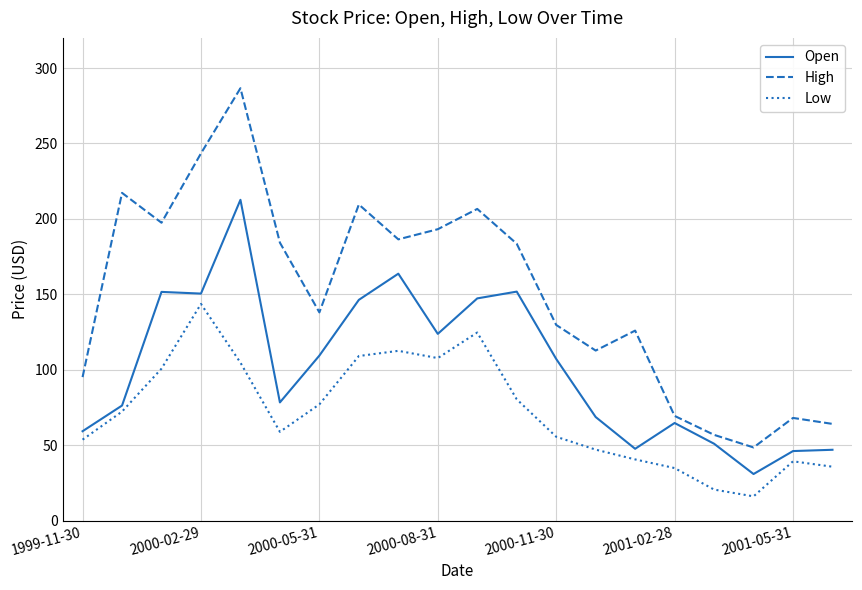

What is the minimum value for High?

48.5